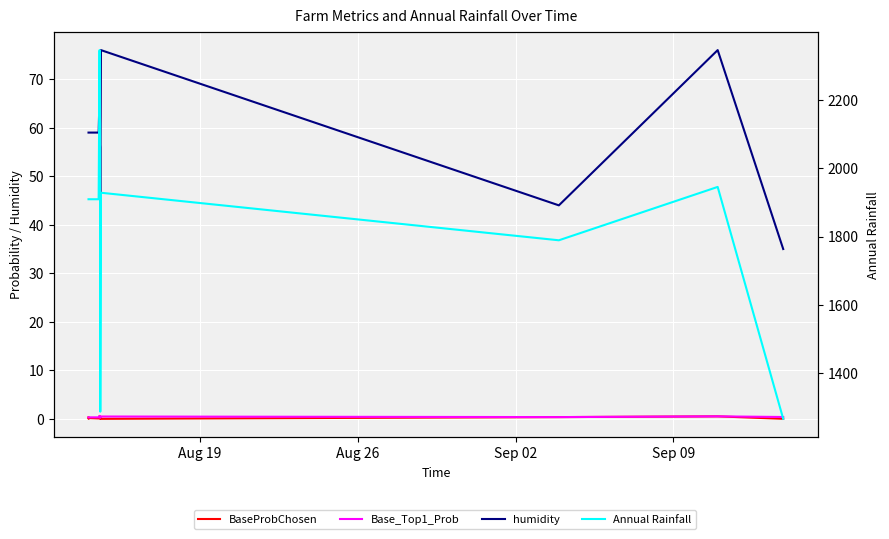

What is the difference between the maximum and minimum values in the BaseProbChosen series?

0.6